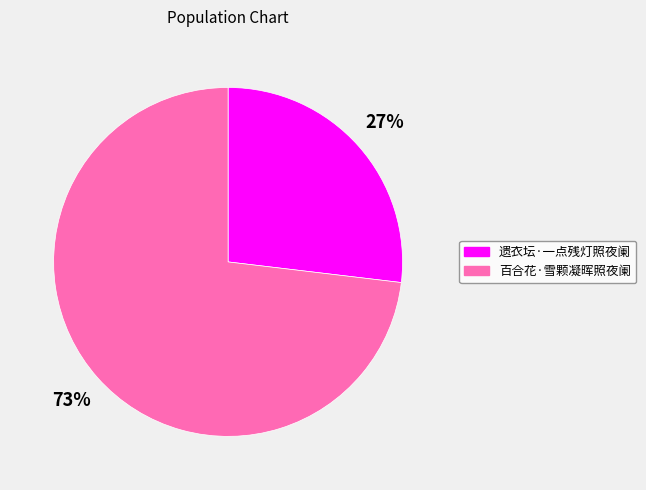

How many slices are in this pie chart?

2